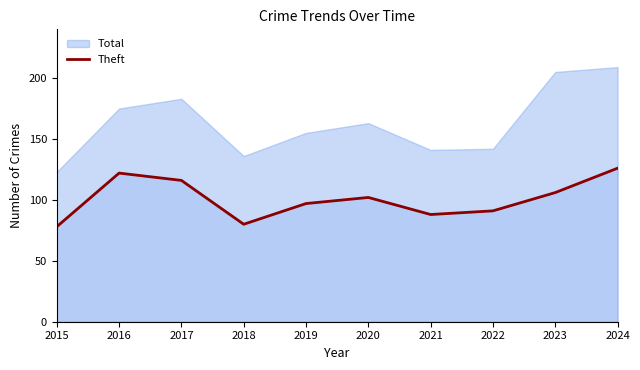

Which series changed the most between 2021 and 2023?

Total